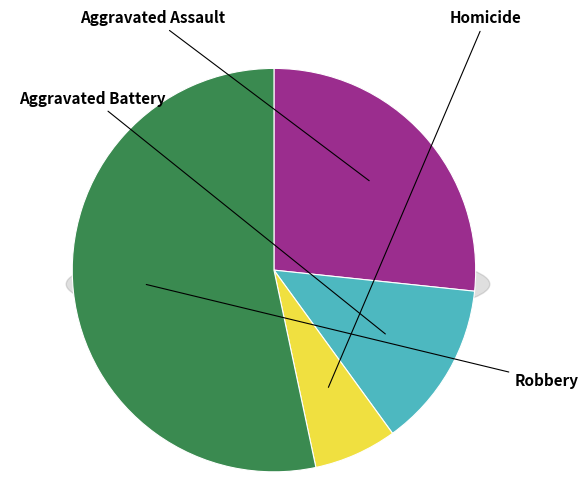

Rank the categories by value from lowest to highest.

Homicide, Aggravated Battery, Aggravated Assault, Robbery